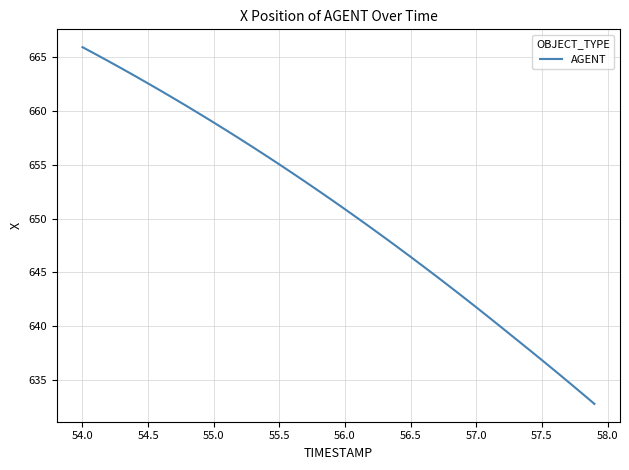

What is the average value?

650.6